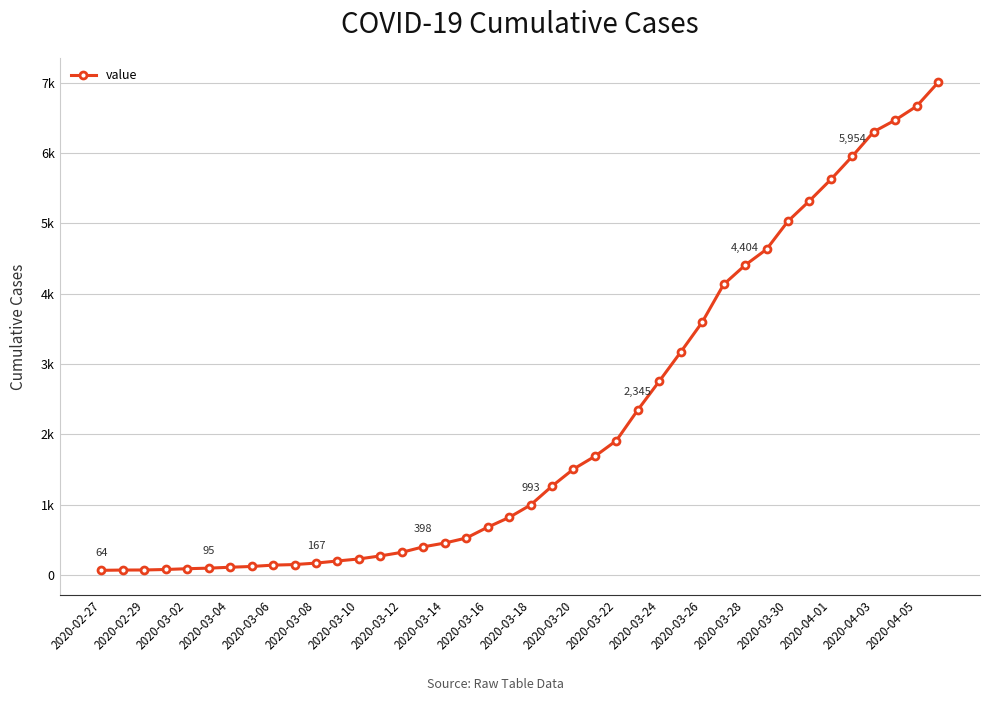

Does the chart have visible grid lines?

Yes